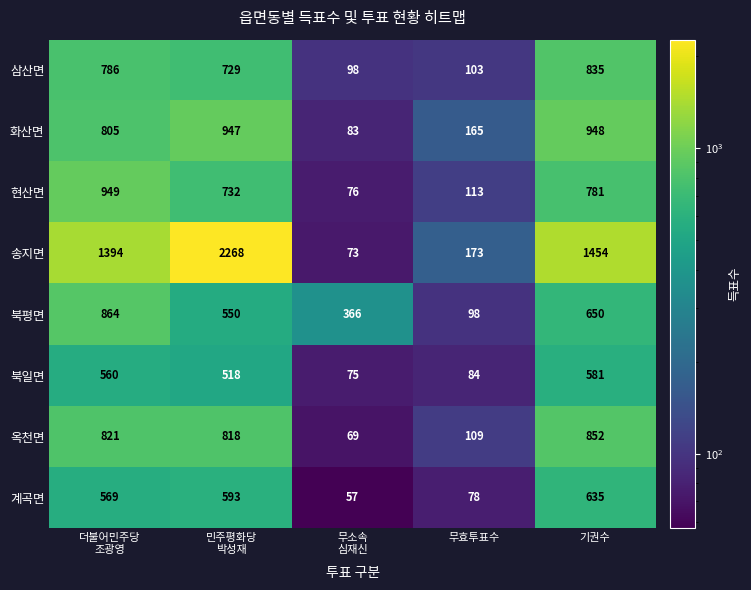

Which label corresponds to the largest value in the chart?

민주평화당
박성재